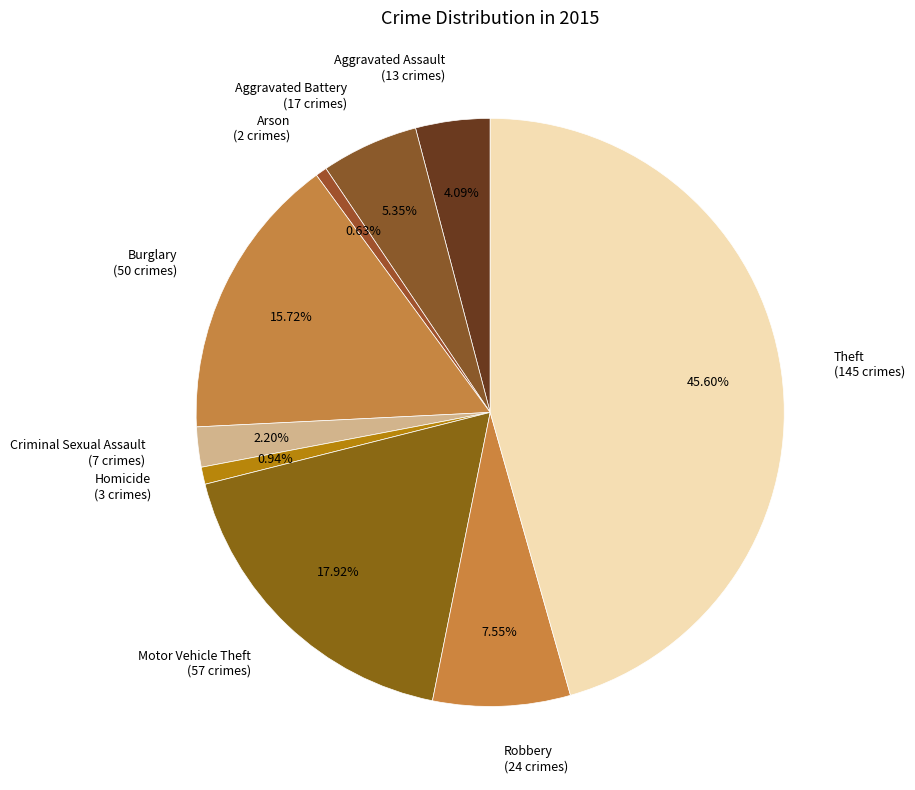

Do Aggravated Battery (17 crimes) and Aggravated Assault (13 crimes) together represent more than half of the pie?

No